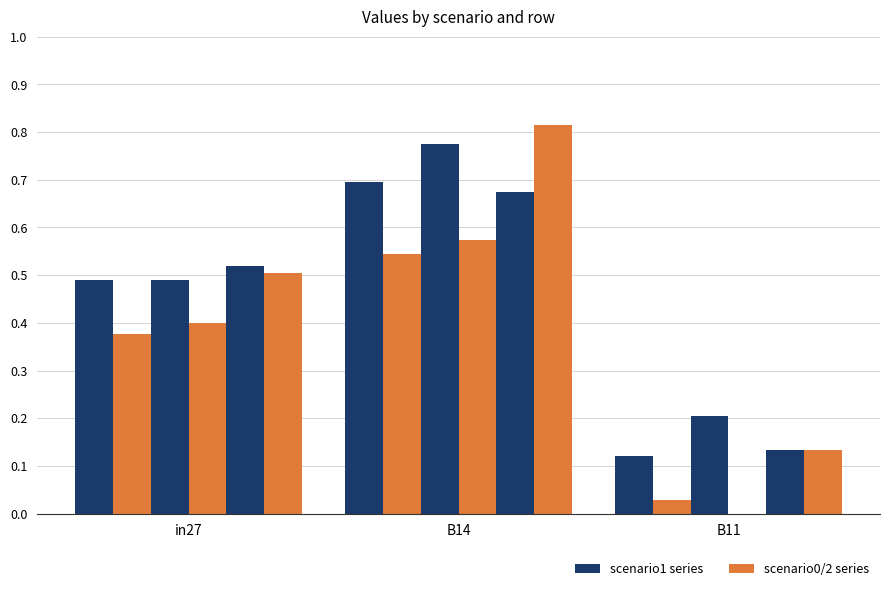

True or false: job714_scenario0_1517 has a value of 0.2 at B14.

False